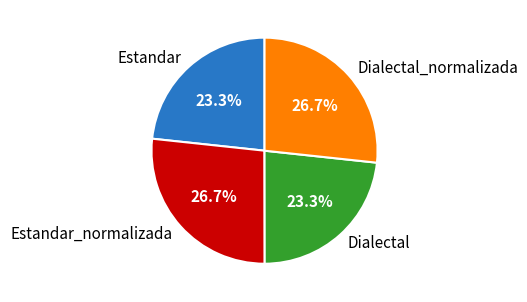

What percentage do Dialectal and Dialectal_normalizada together represent?

50.0%